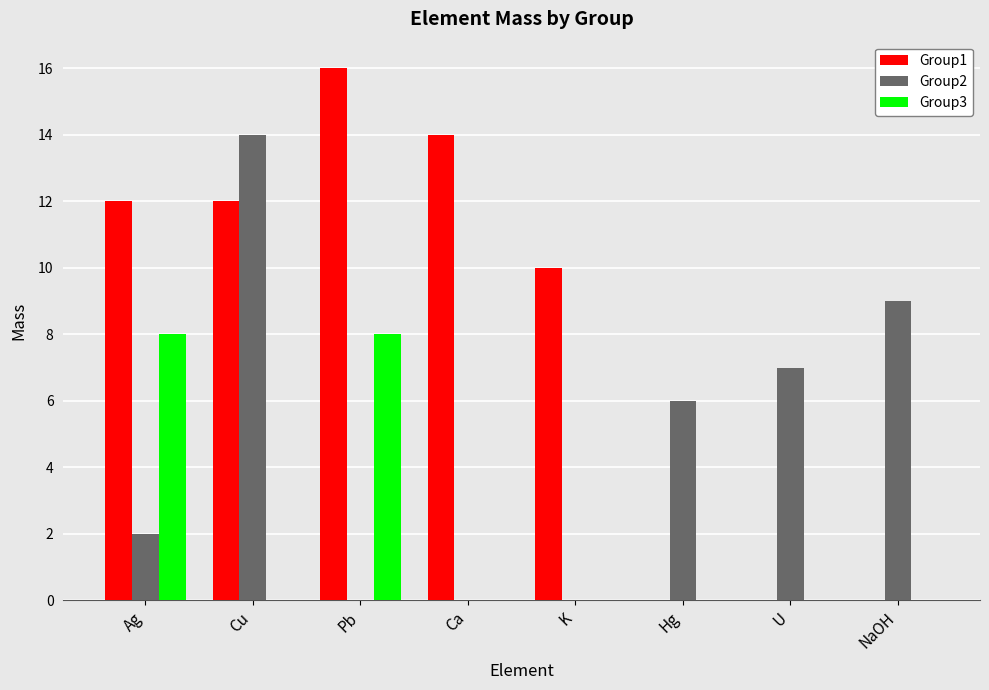

What value does the Group3 series have at Ag?

8